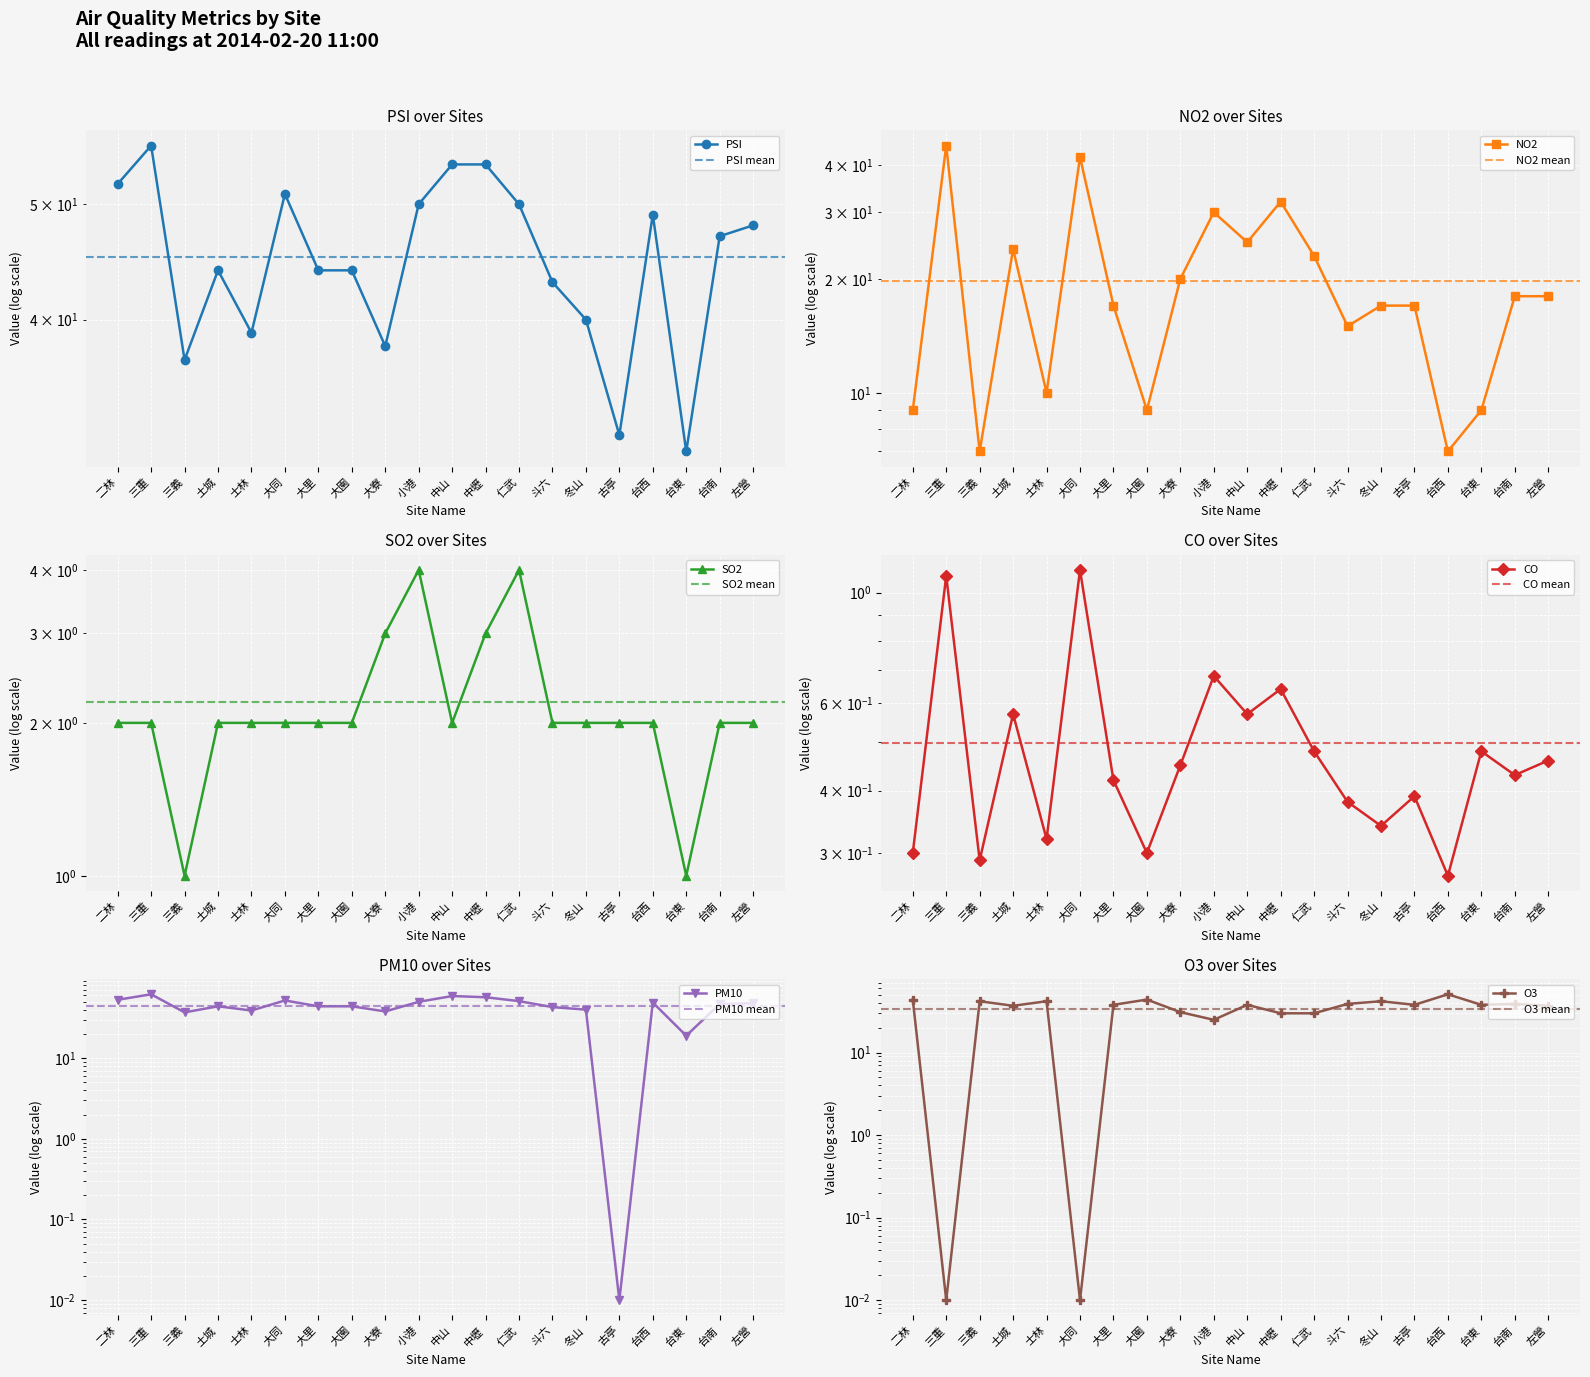

In CO, how many points are lower than both neighbors (excluding endpoints)?

7